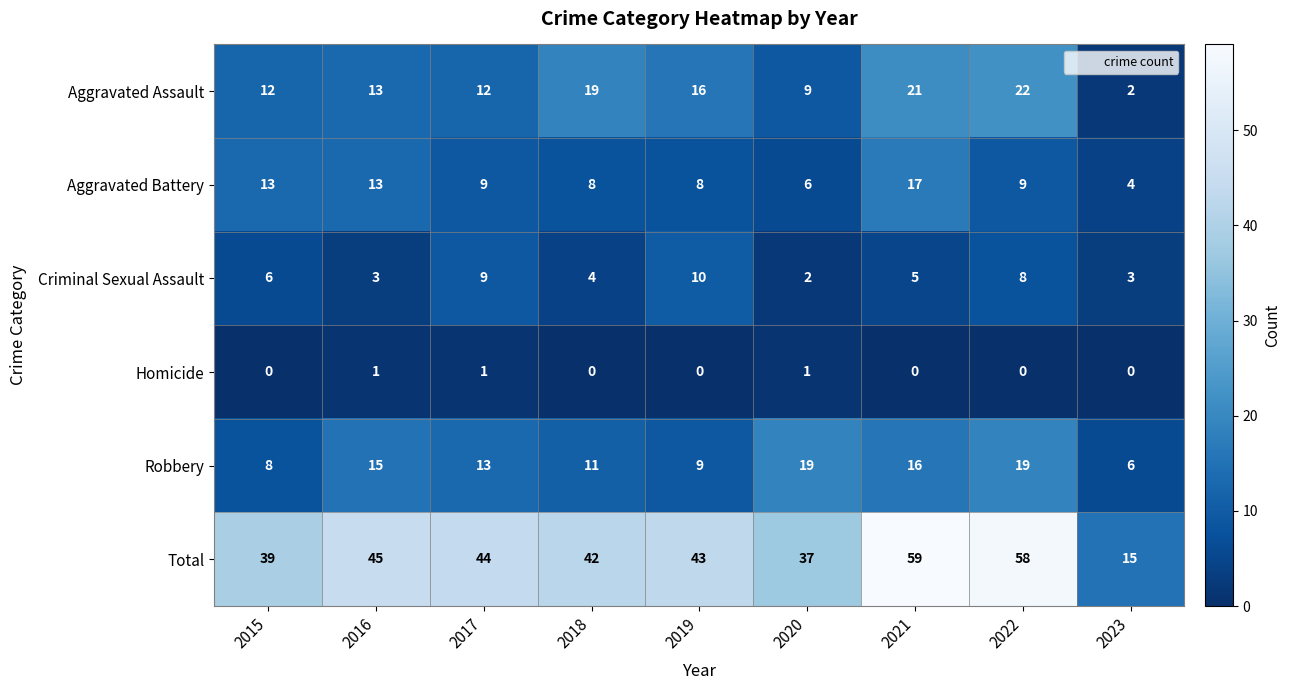

Count the Homicide values in the range 0 to 1.

9